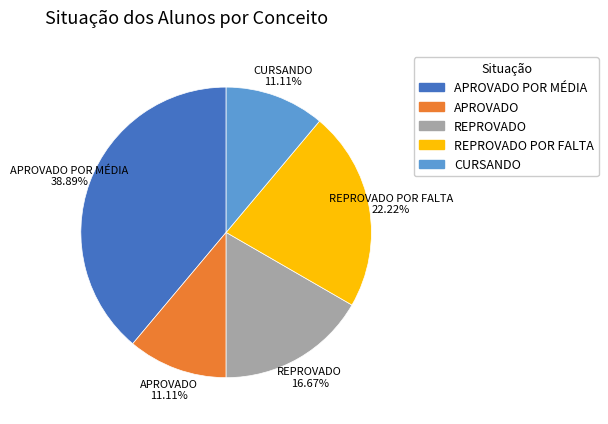

Does CURSANDO represent more than half of the total?

No